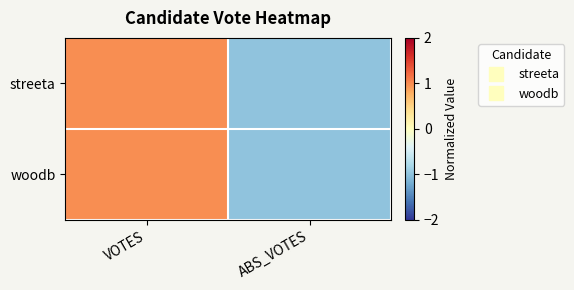

Reading left to right, extract all data points from this chart.

streeta: VOTES=1.0	ABS_VOTES=-1.0
woodb: VOTES=1.0	ABS_VOTES=-1.0